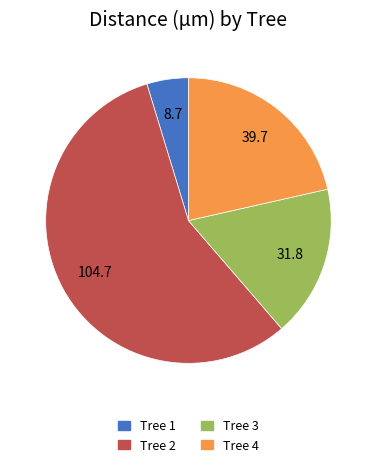

Count the number of slices in the pie.

4